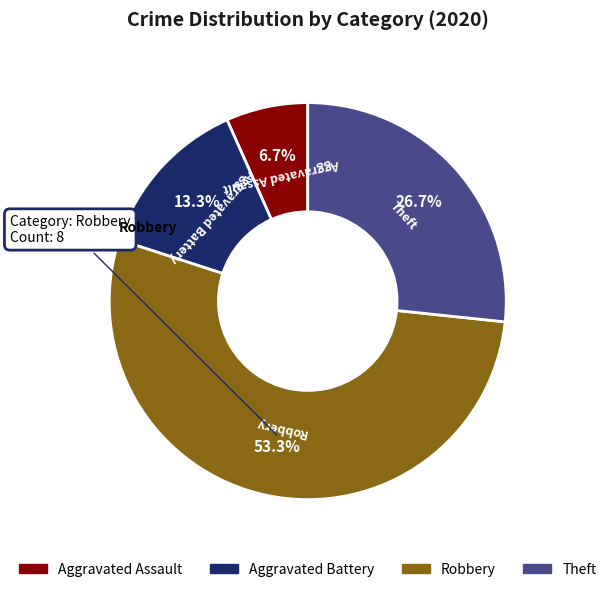

How many segments does this pie chart have?

4